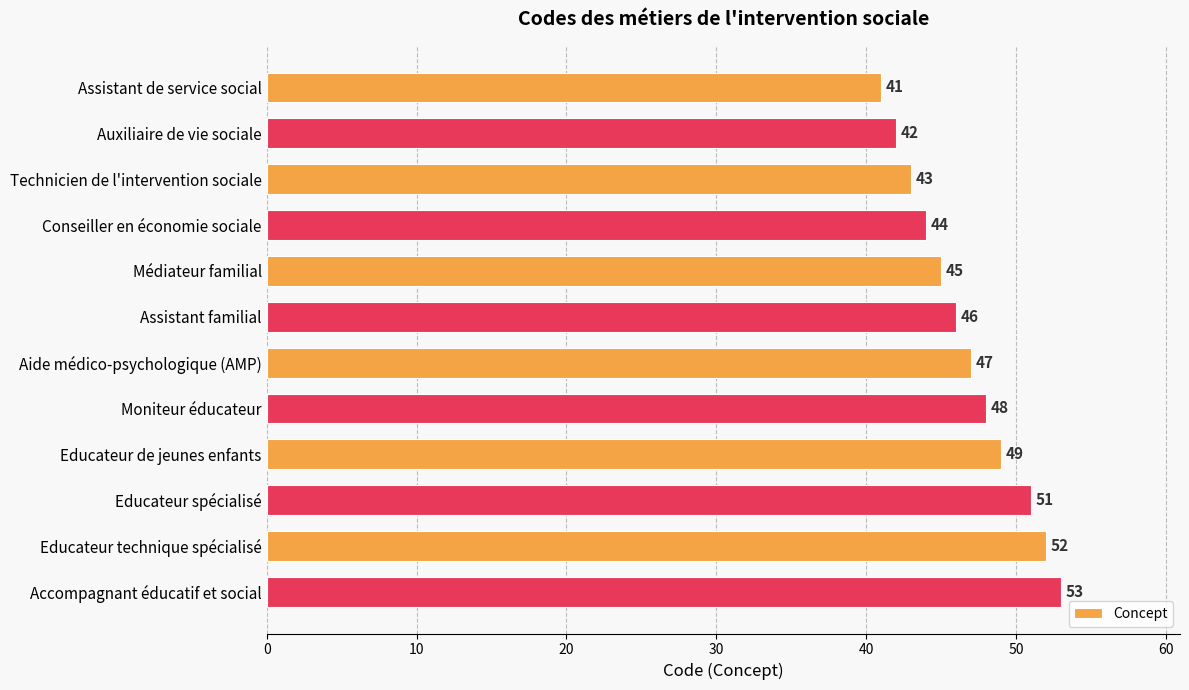

True or false: the data shows 15 at Moniteur éducateur.

False